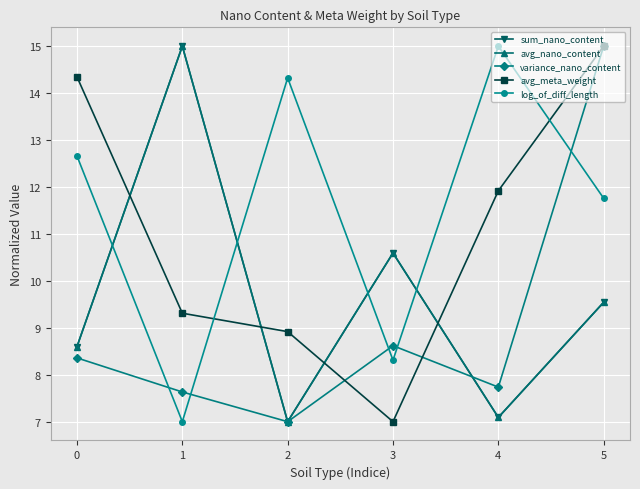

What is the lowest value of the avg_meta_weight series?

7.0